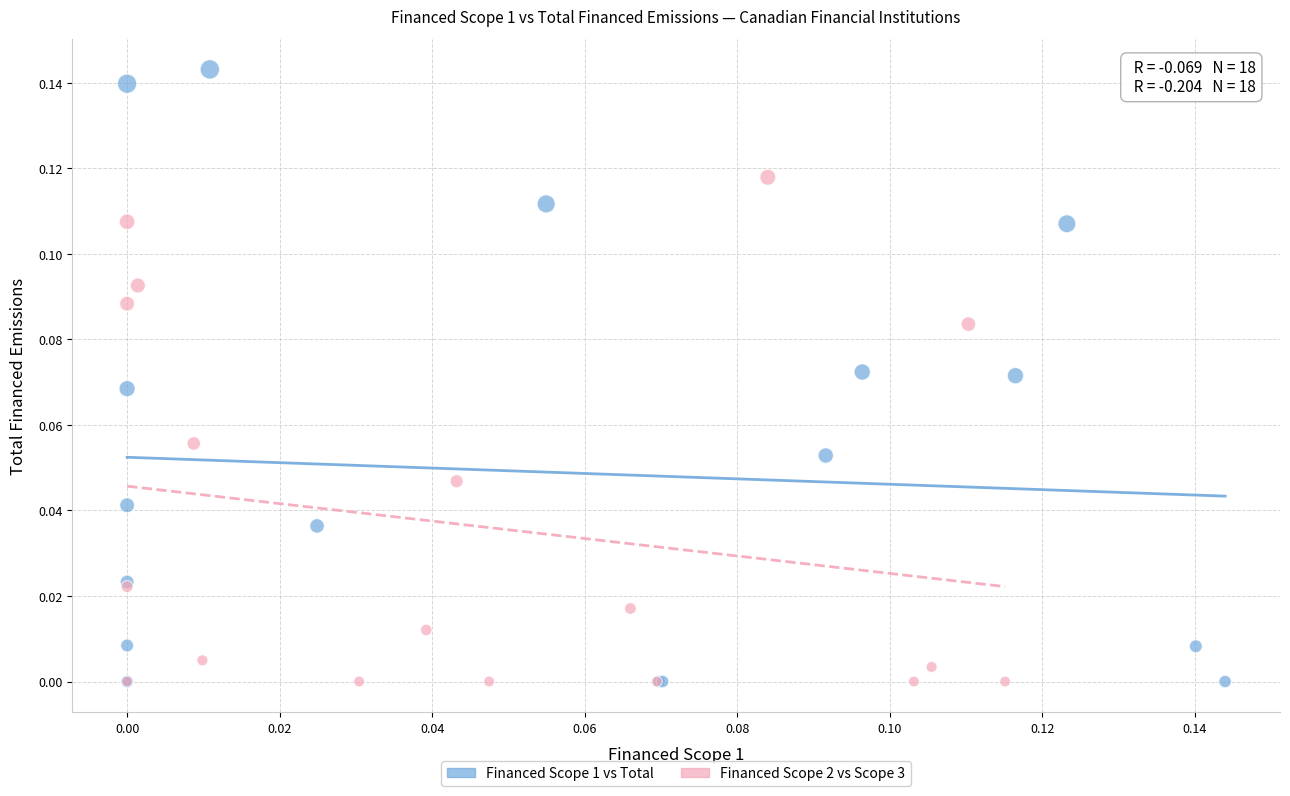

Which series reaches the maximum Y coordinate?

Financed Scope 1 vs Total